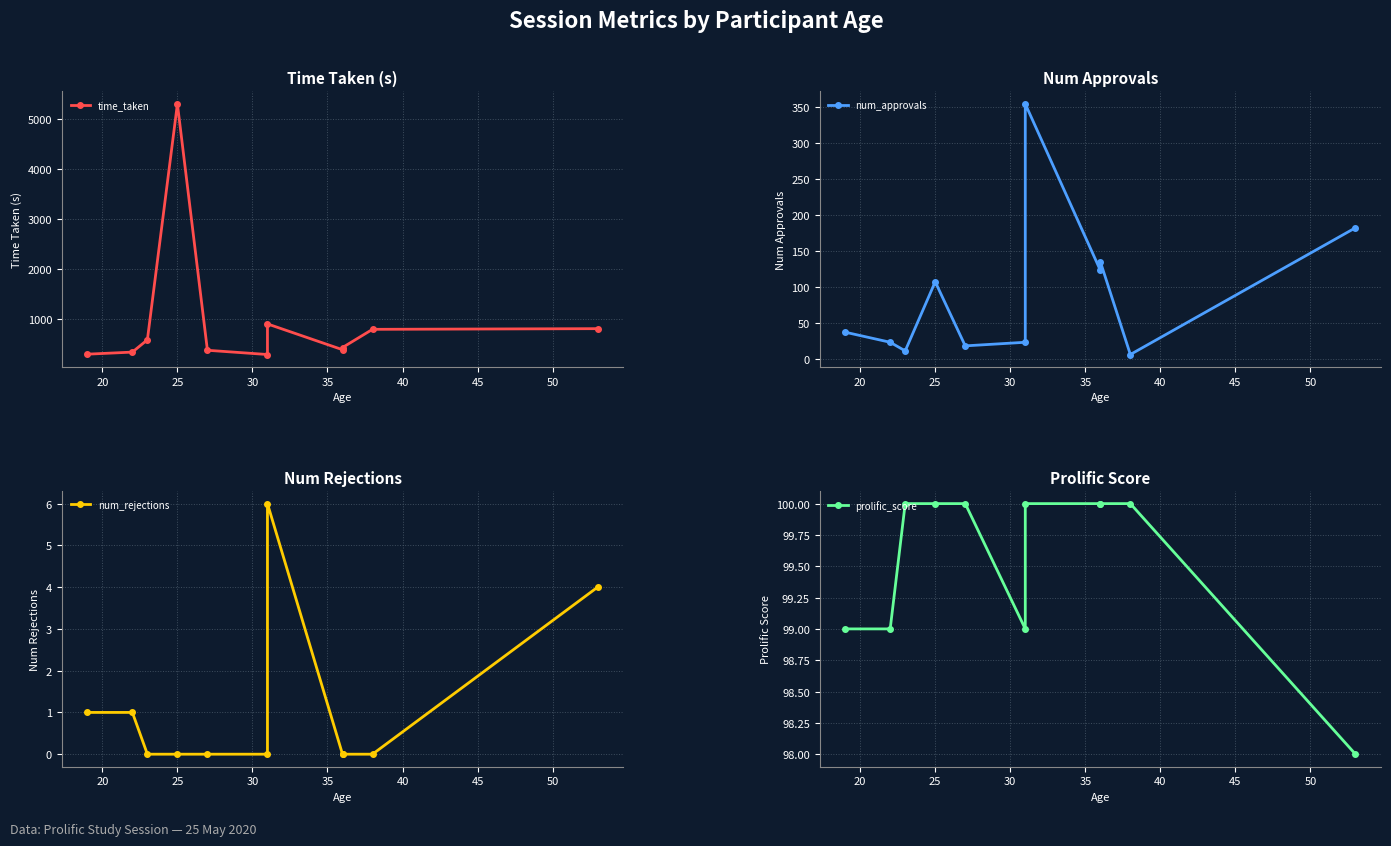

Which has a higher value, 55 or 30?

30